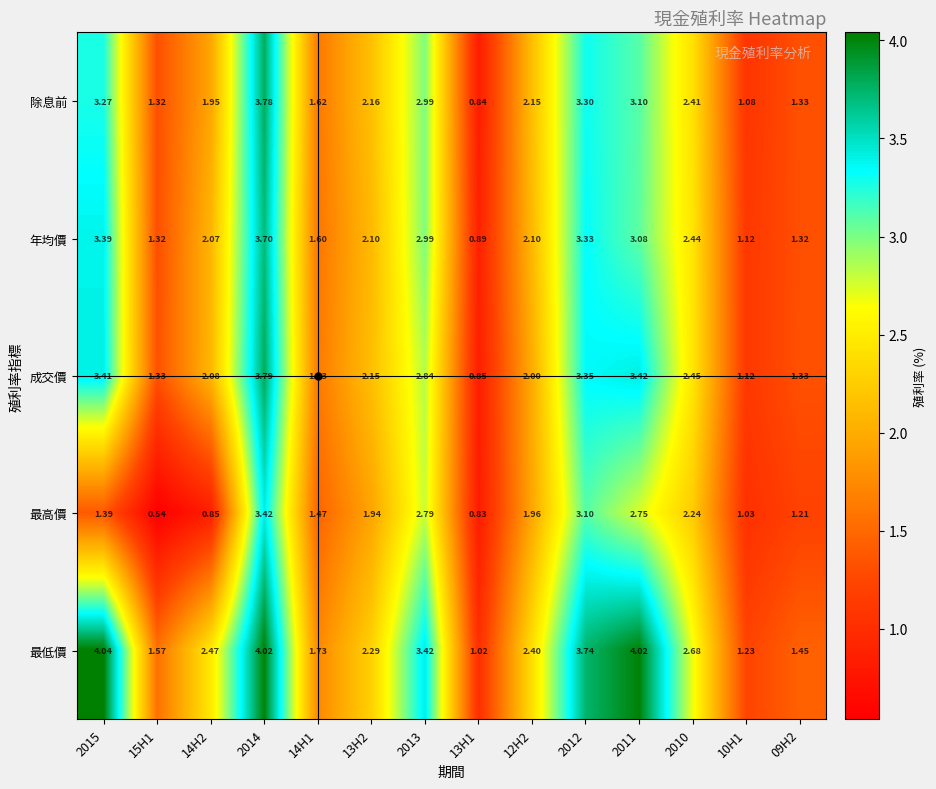

Is the value of 最低價 at 13H1 greater than the value of 除息前 at 15H1?

No